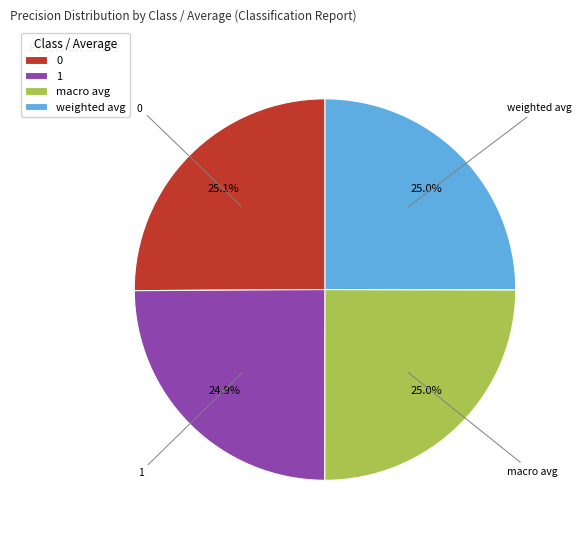

Does any single category account for the majority?

No